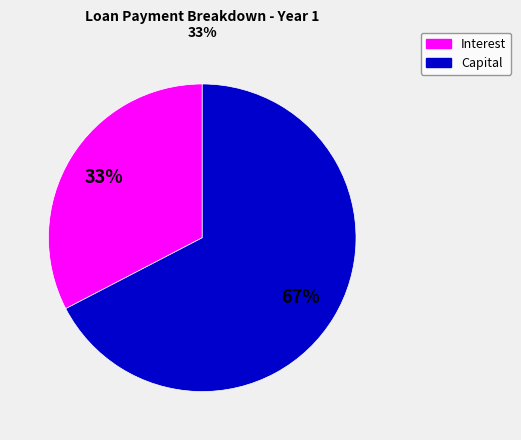

What is the ratio of the value at Interest to the value at Capital?

0.5